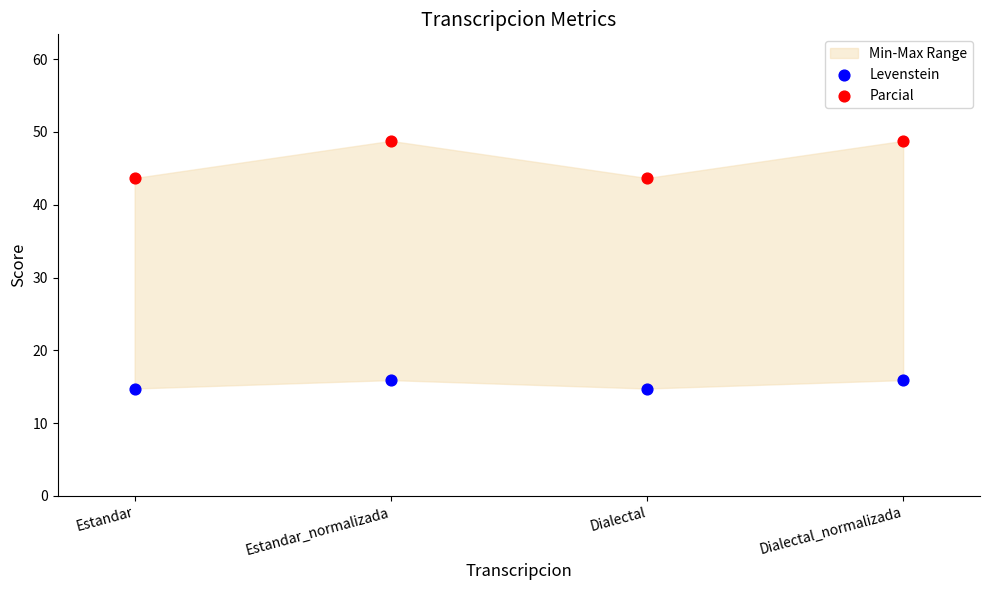

Across all data points, what is the range of Y values (max minus min)?

34.0